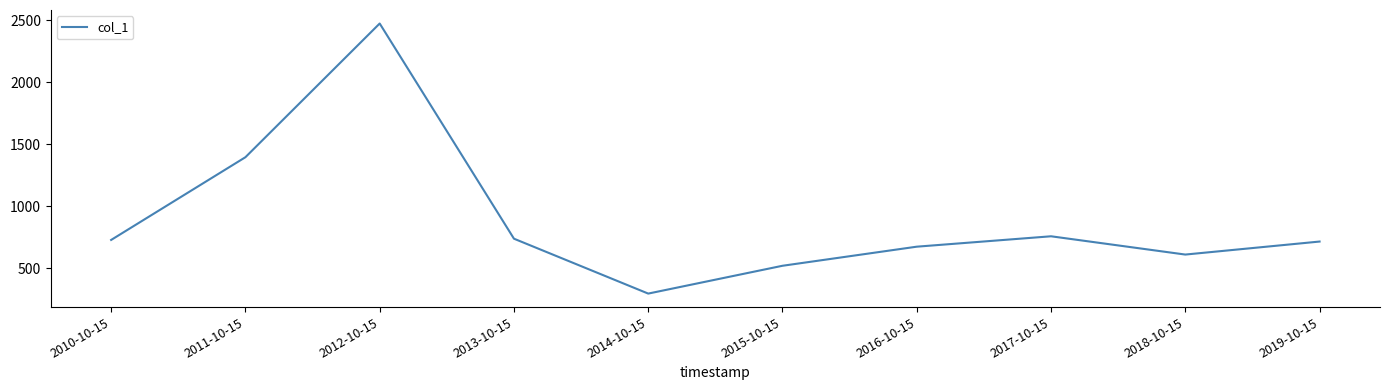

Reading right to left, transcribe all the data shown in this chart.

2019-10-15=716.0	2018-10-15=611.1	2017-10-15=758.4	2016-10-15=674.6	2015-10-15=520.8	2014-10-15=296.7	2013-10-15=739.0	2012-10-15=2472.7	2011-10-15=1395.4	2010-10-15=728.9